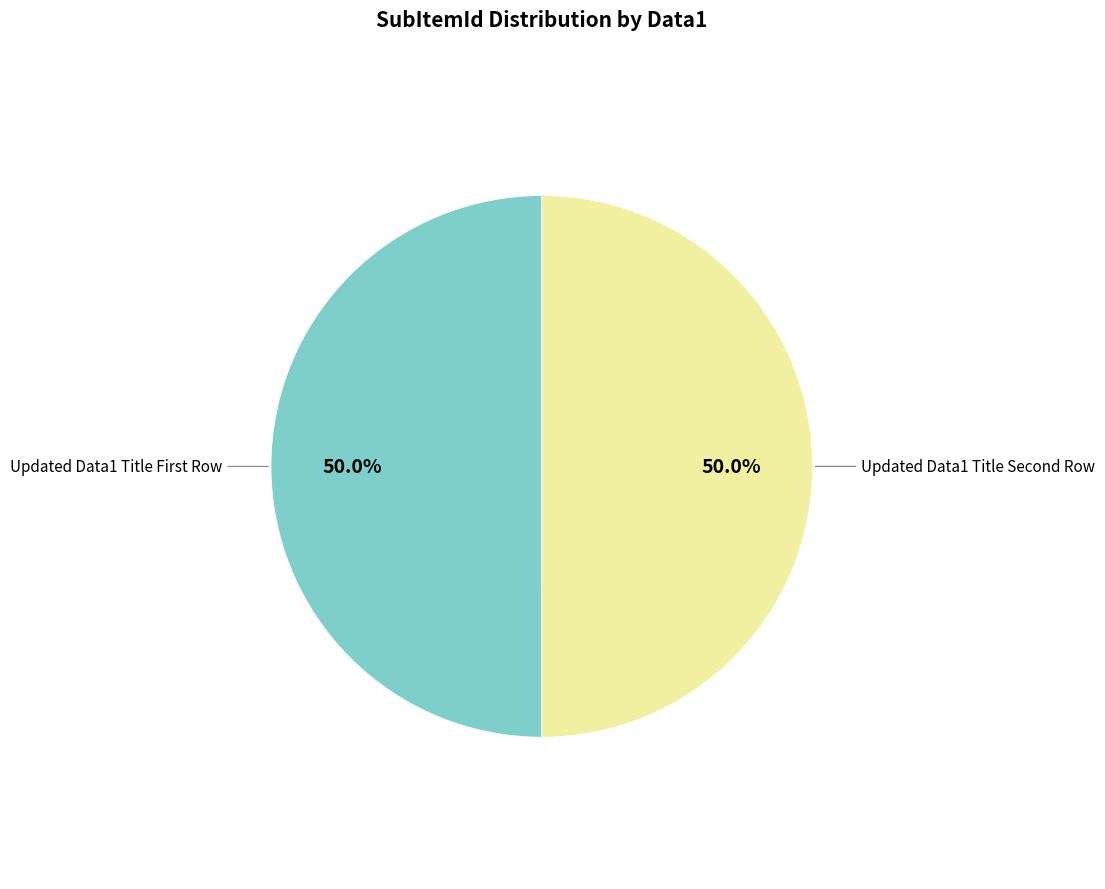

How many segments does this pie chart have?

2